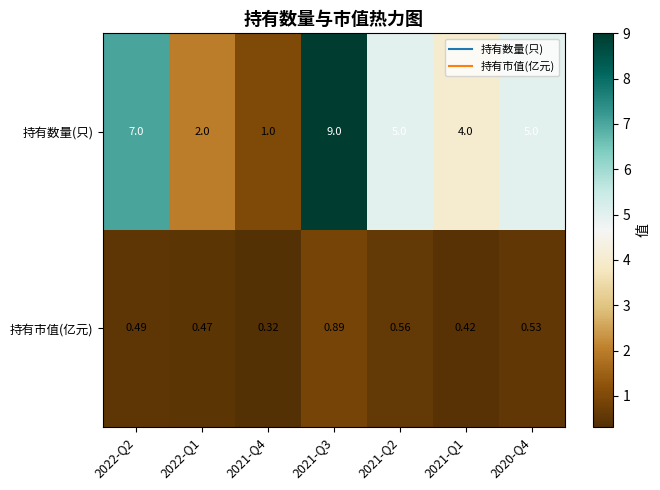

What is the difference between the highest and lowest values at 2021-Q1?

3.6